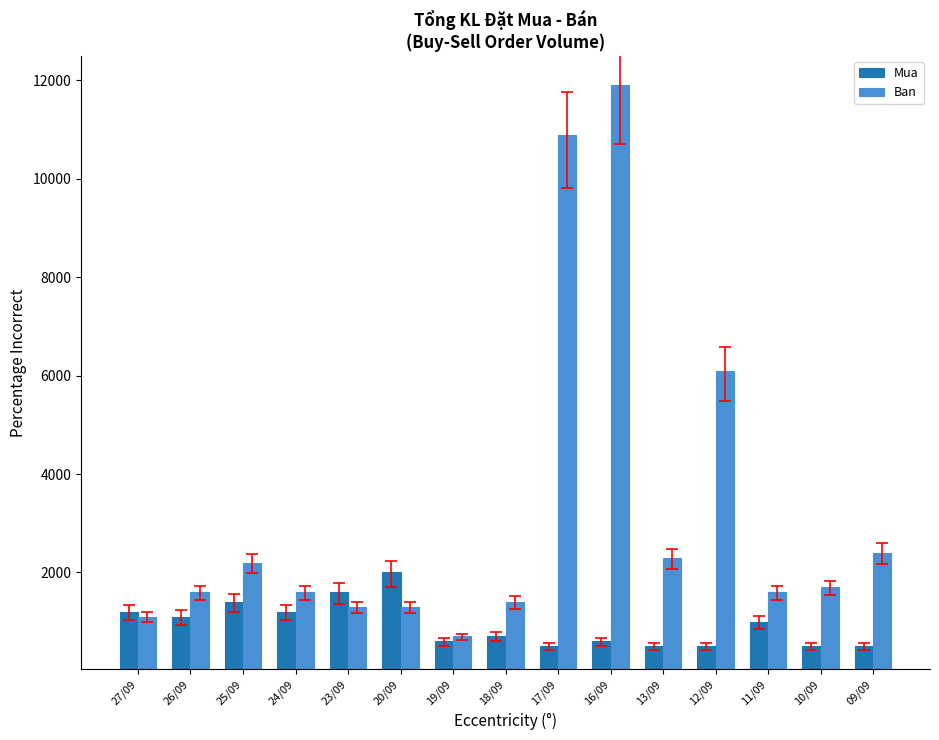

What are all the series names shown in the legend?

Mua, Ban